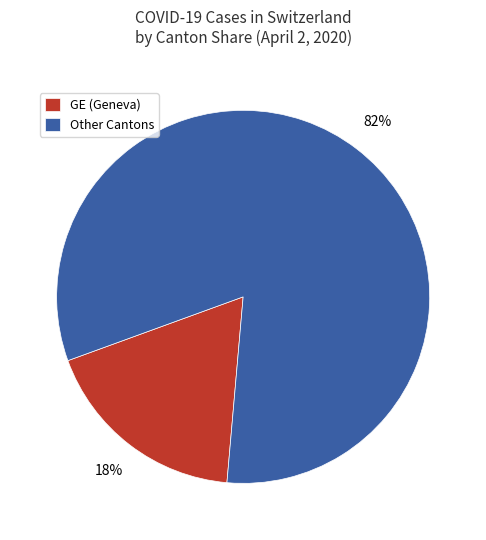

Which has a higher value, GE (Geneva) or Other Cantons?

Other Cantons